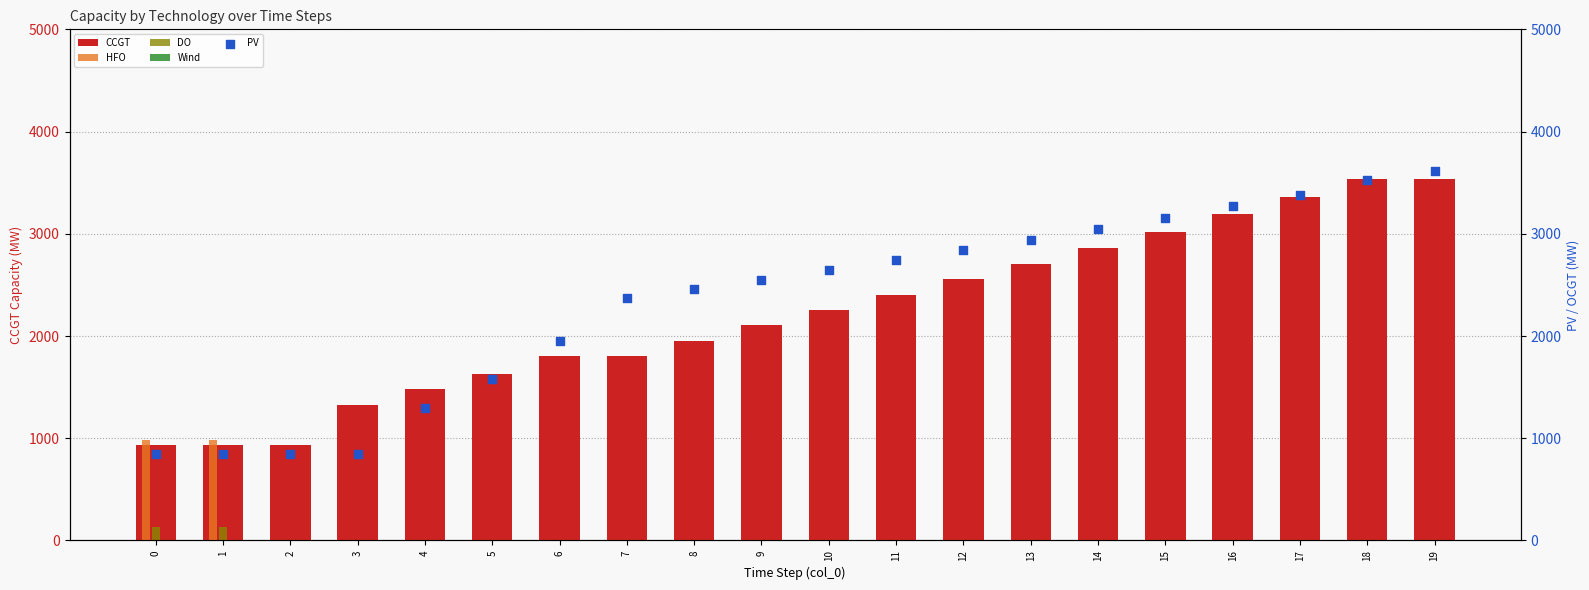

What are all the series names shown in the legend?

CCGT, HFO, DO, Wind, PV